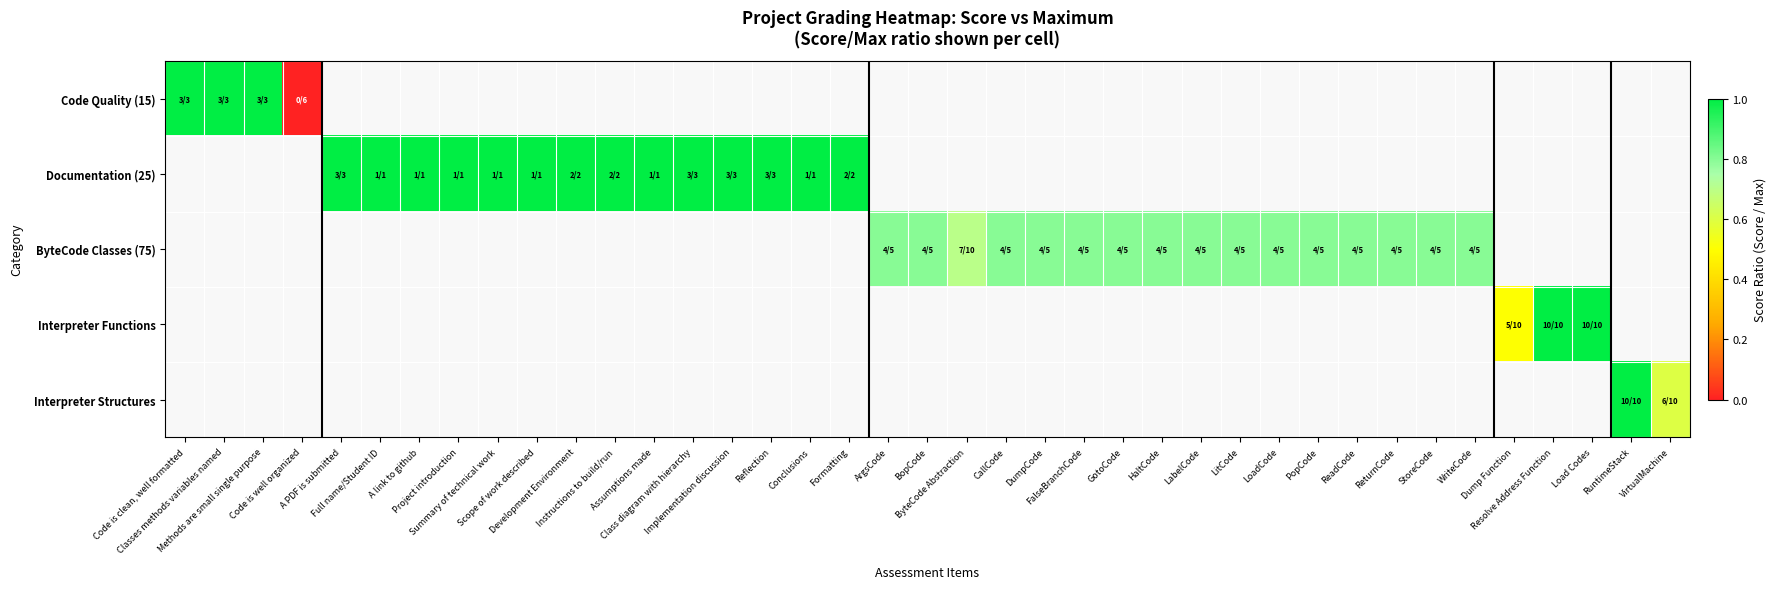

Which label corresponds to the smallest value in the chart?

Code is well organized